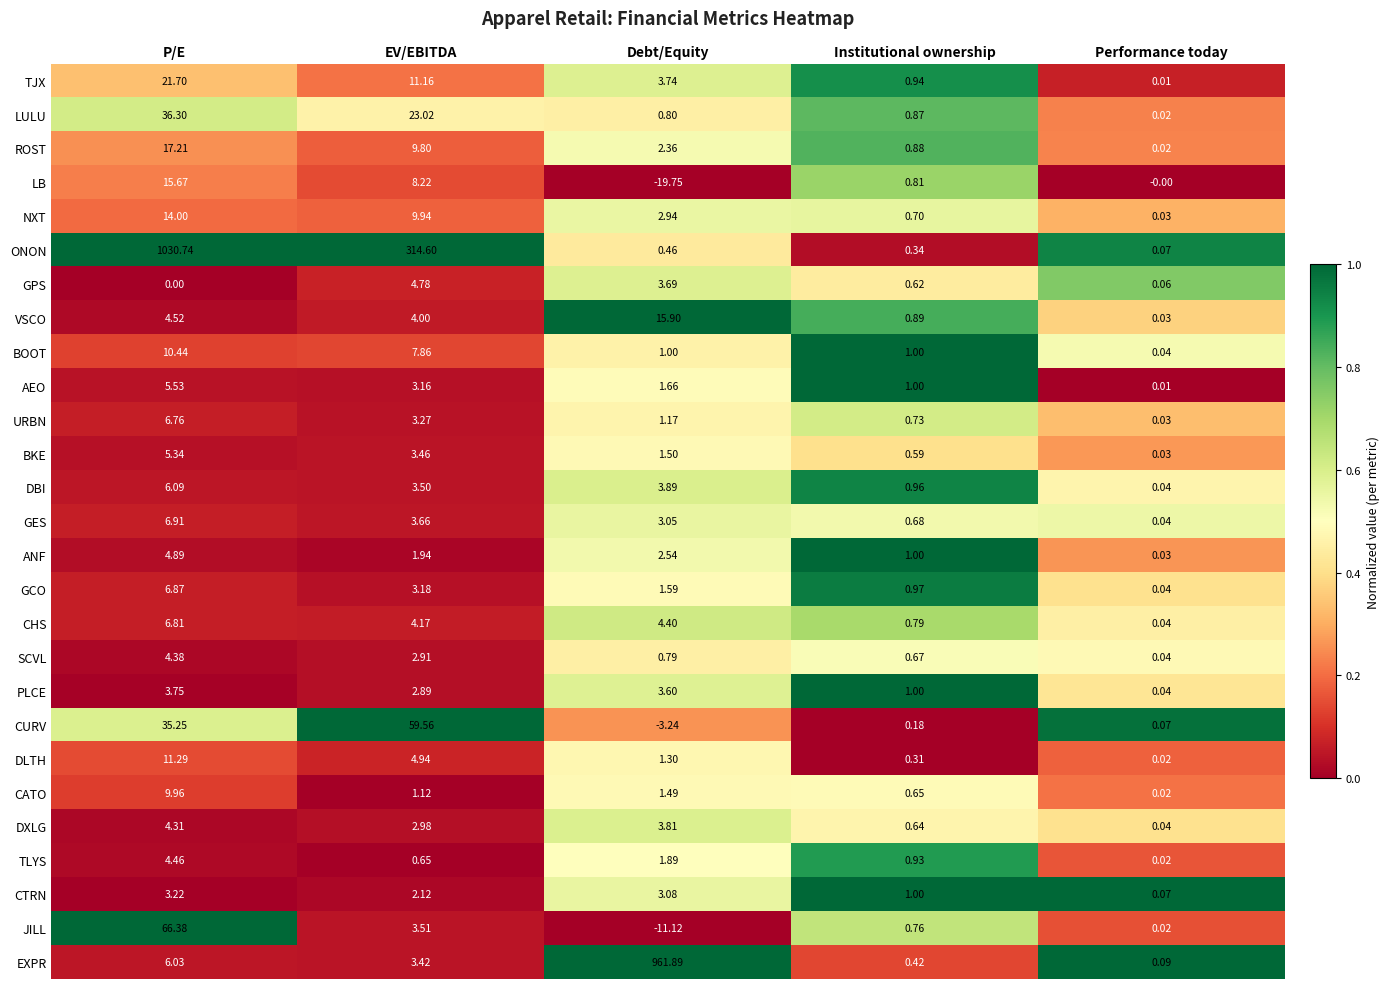

Which series changed the most between Institutional ownership and Performance today?

AEO